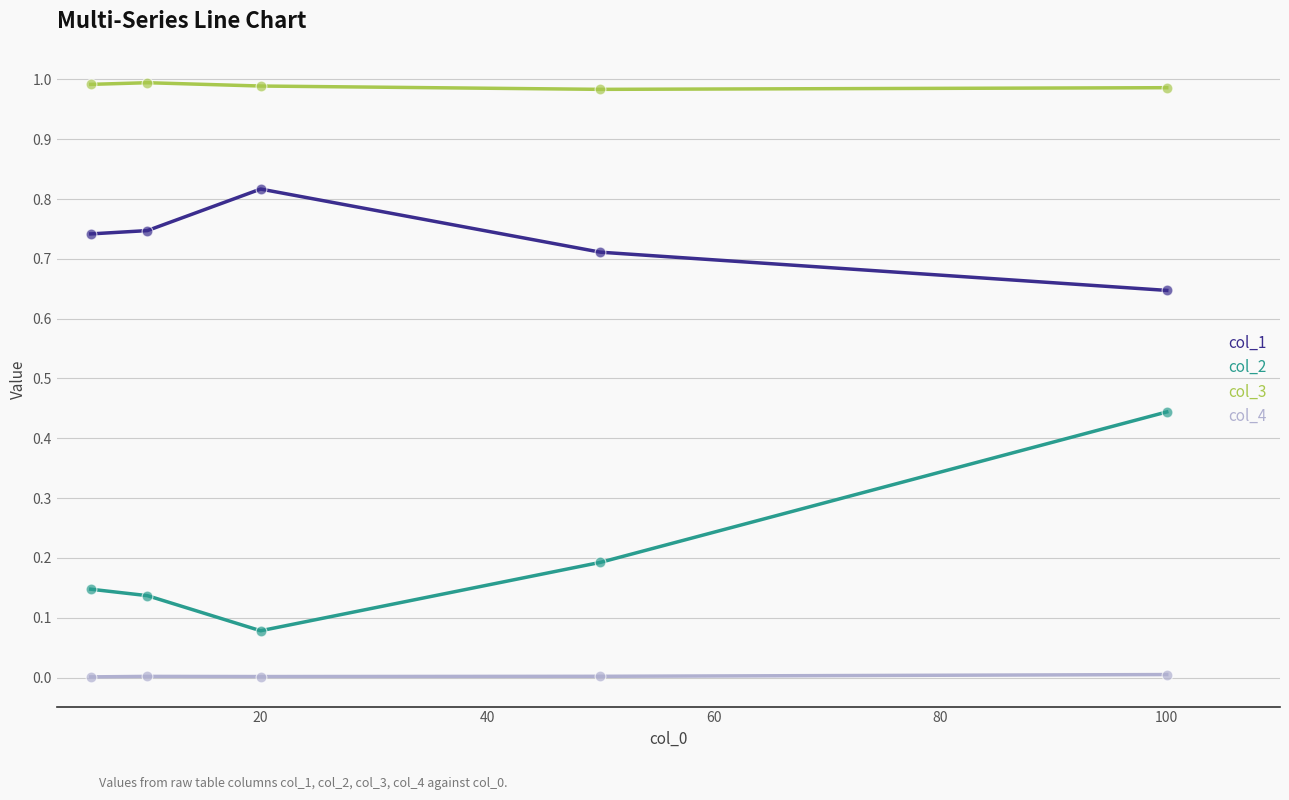

What are all the series names shown in the legend?

col_1, col_2, col_3, col_4